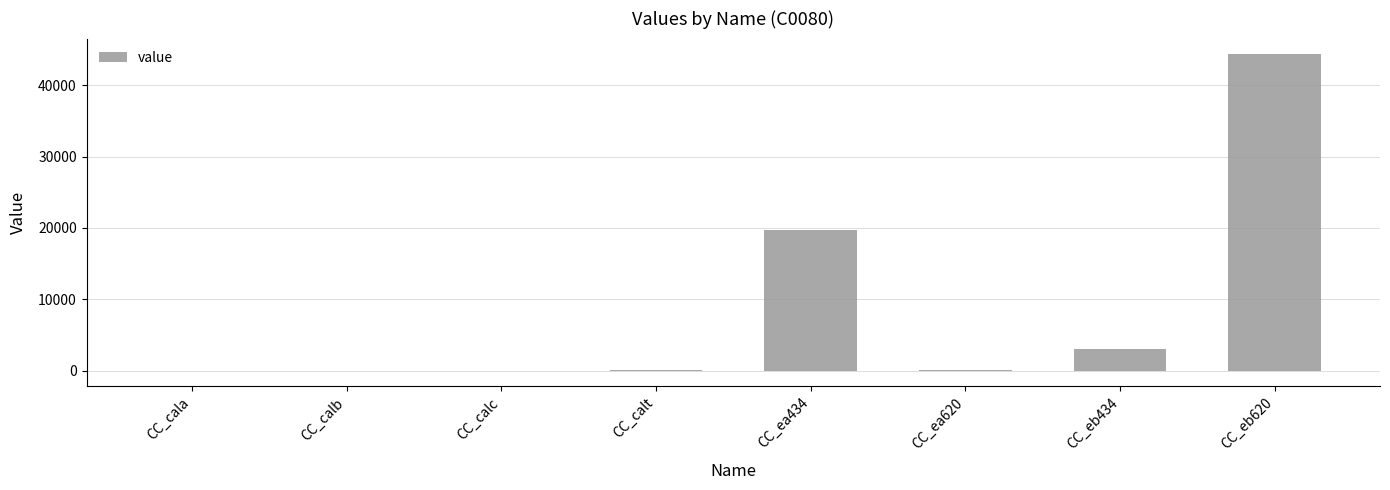

Count the number of categories in the chart.

8